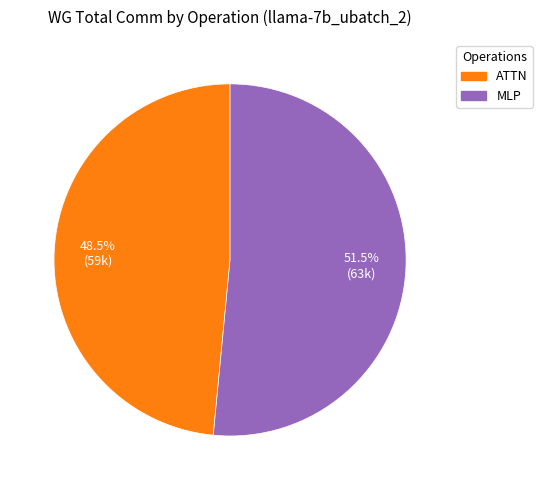

Is there any slice that represents more than half of the pie?

Yes